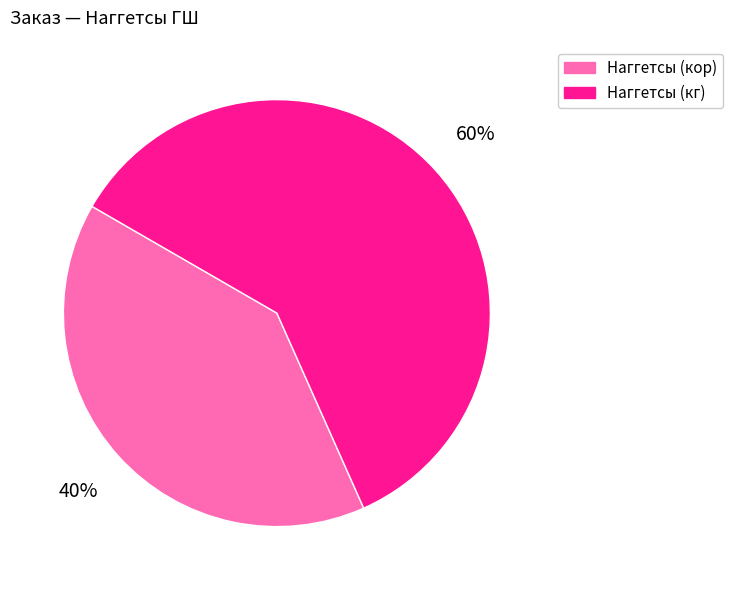

Is there any slice that represents more than half of the pie?

Yes